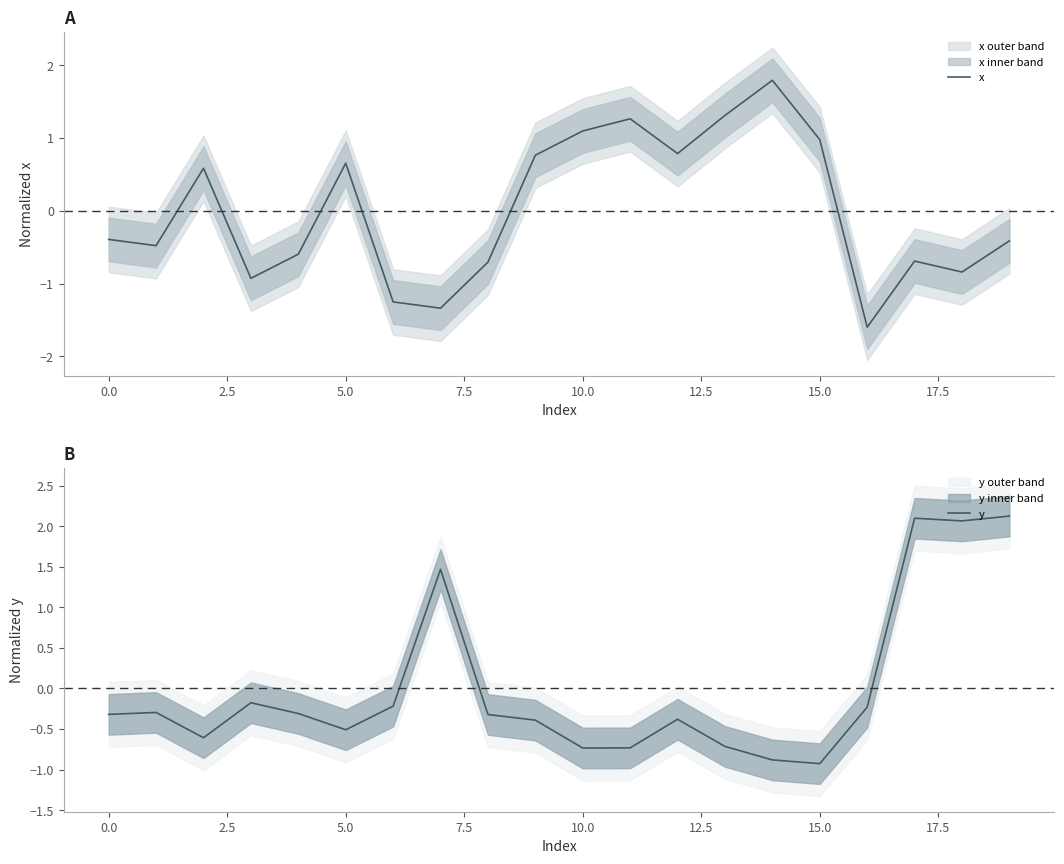

True or false: y and x intersect in this chart.

True